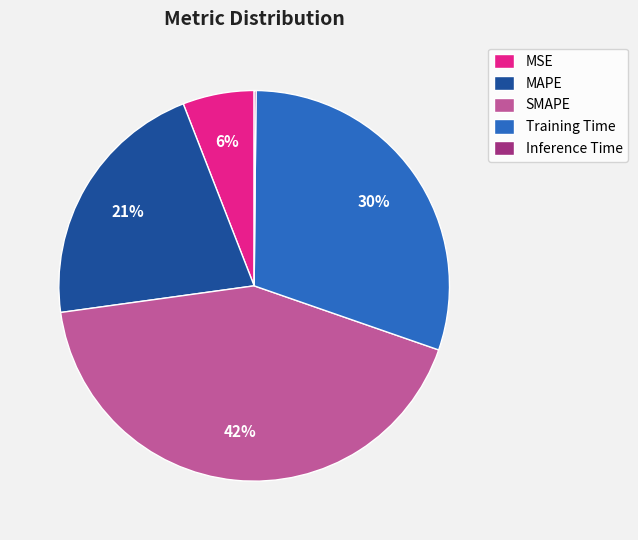

To the nearest percent, what is the difference between the largest and smallest slice percentages?

42%